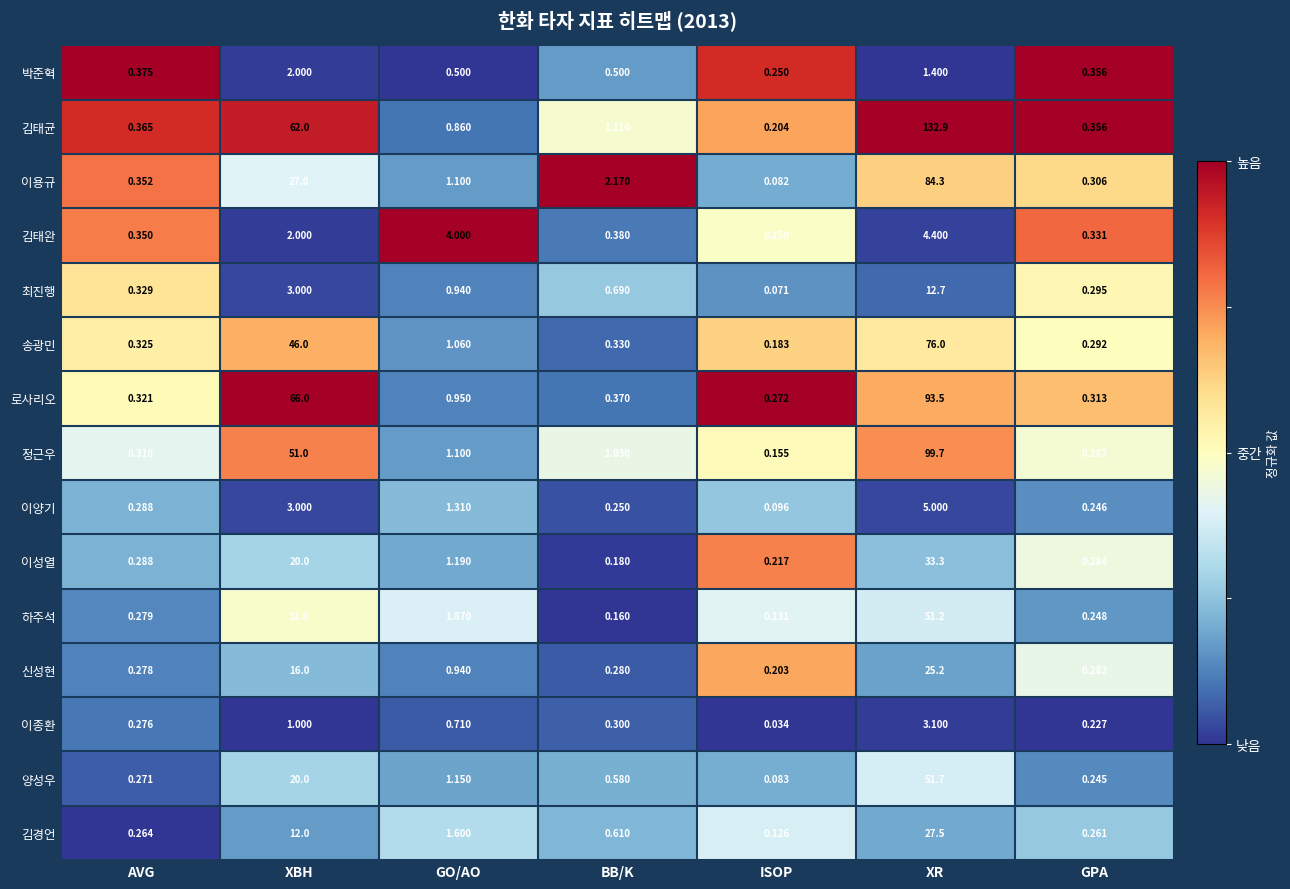

List the series in order of their peak value, highest first.

김태균, 정근우, 로사리오, 이용규, 송광민, 양성우, 하주석, 이성열, 김경언, 신성현, 최진행, 이양기, 김태완, 이종환, 박준혁